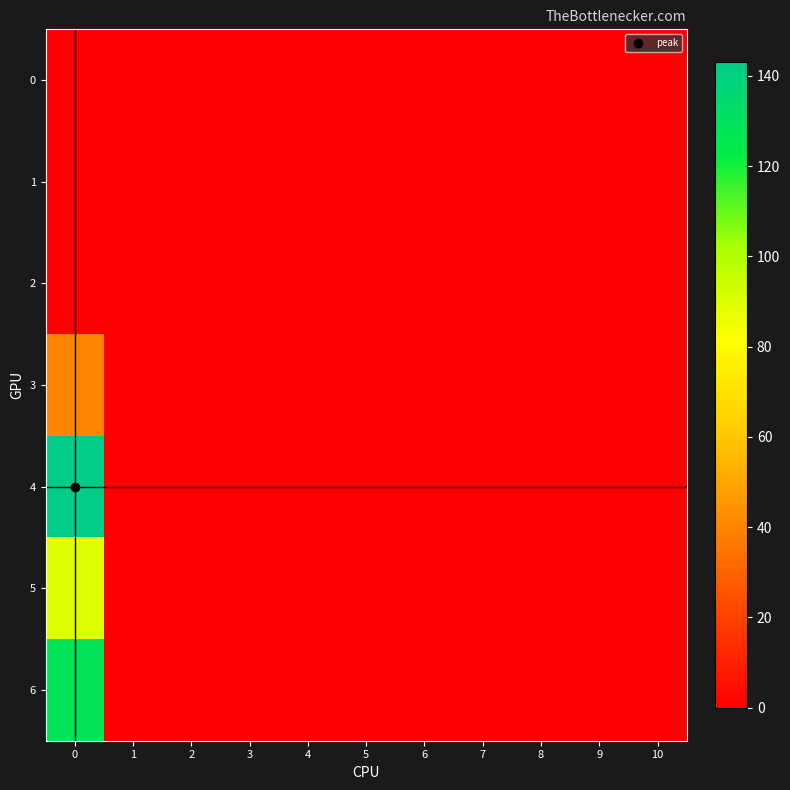

What is the maximum value shown in the chart?

143